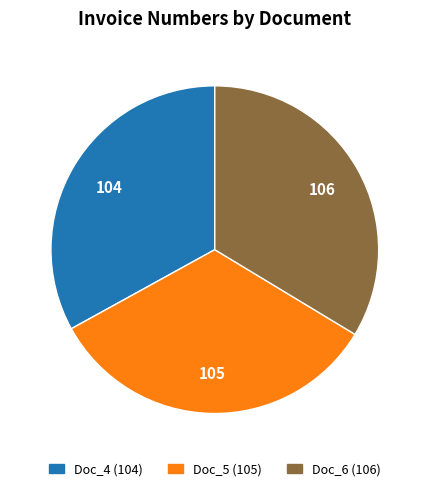

Is there a majority slice in this chart?

No